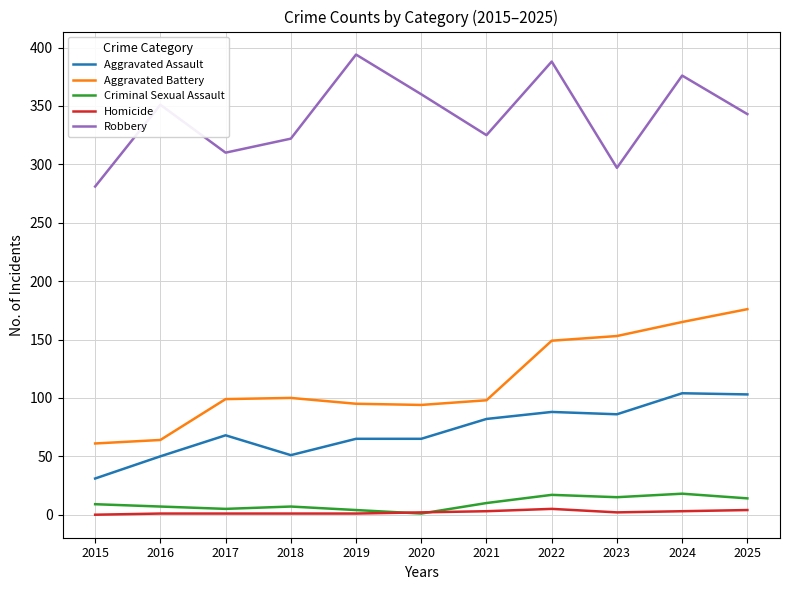

List the series in order of their peak value, lowest first.

Homicide, Criminal Sexual Assault, Aggravated Assault, Aggravated Battery, Robbery